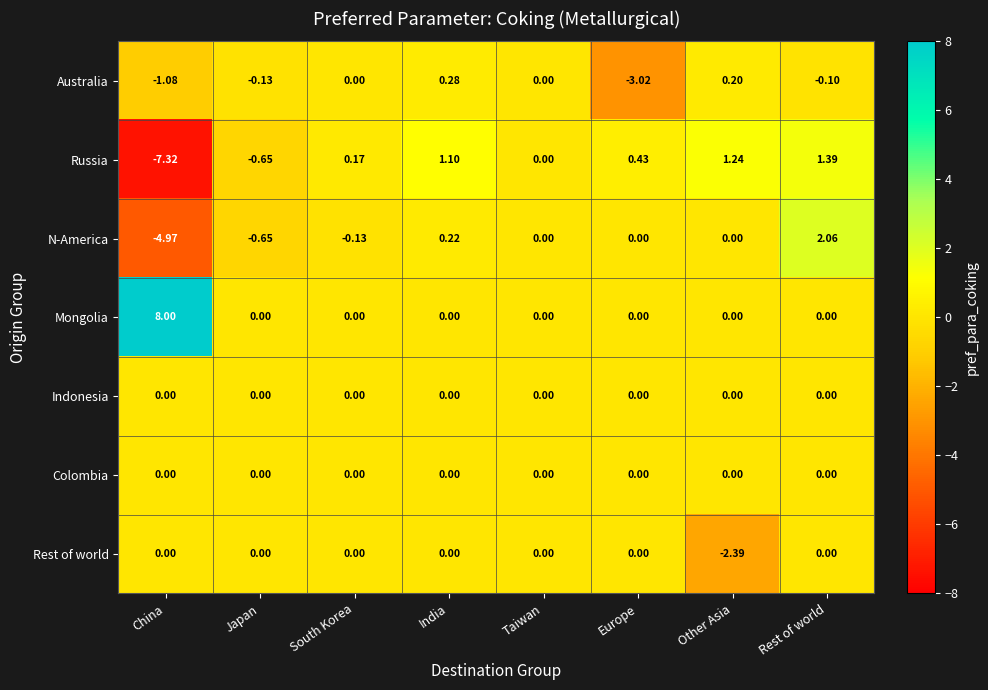

What is the minimum value shown in the chart?

-7.3